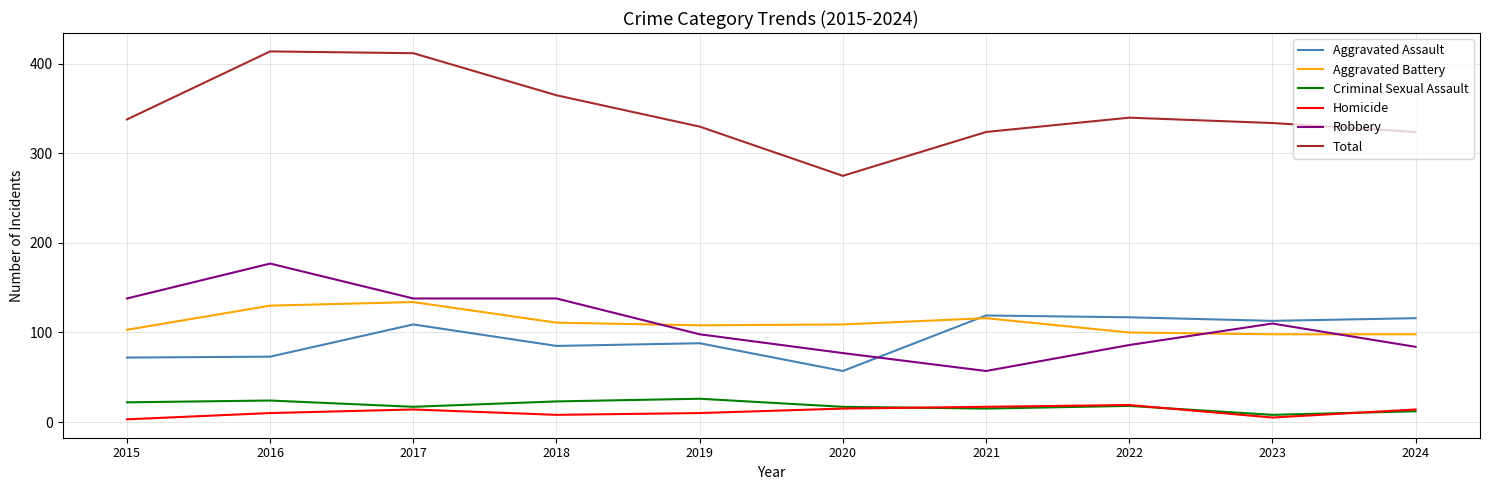

True or false: Total and Aggravated Assault cross at least once.

False